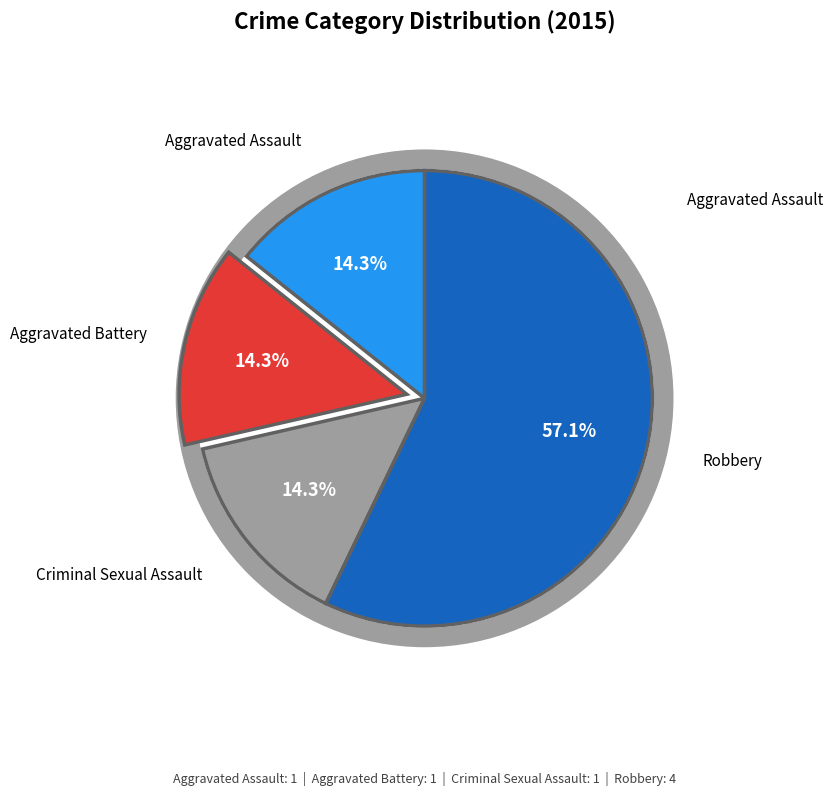

Is there a majority slice in this chart?

Yes